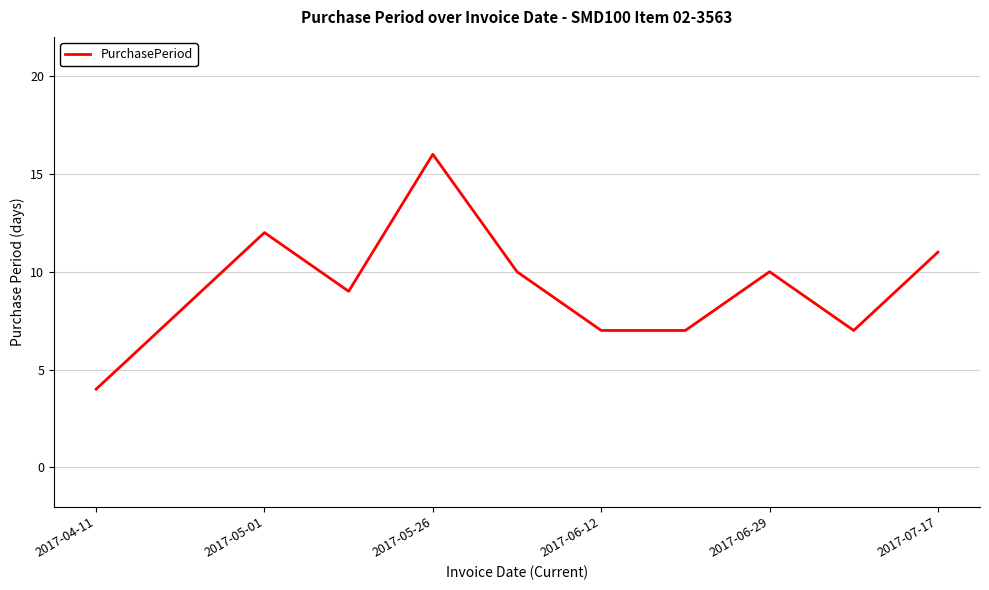

What is the difference between the maximum and minimum values?

12